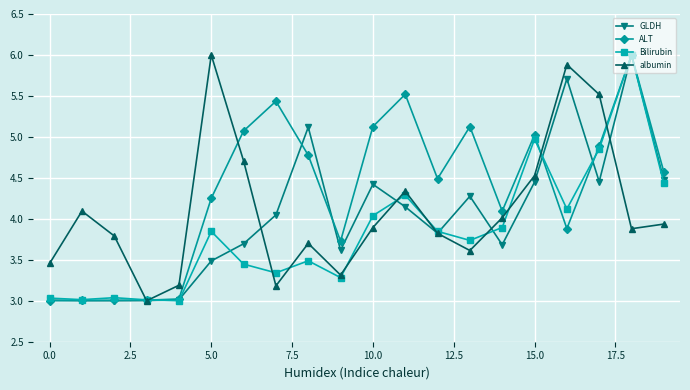

What is the lowest value of the GLDH series?

3.0